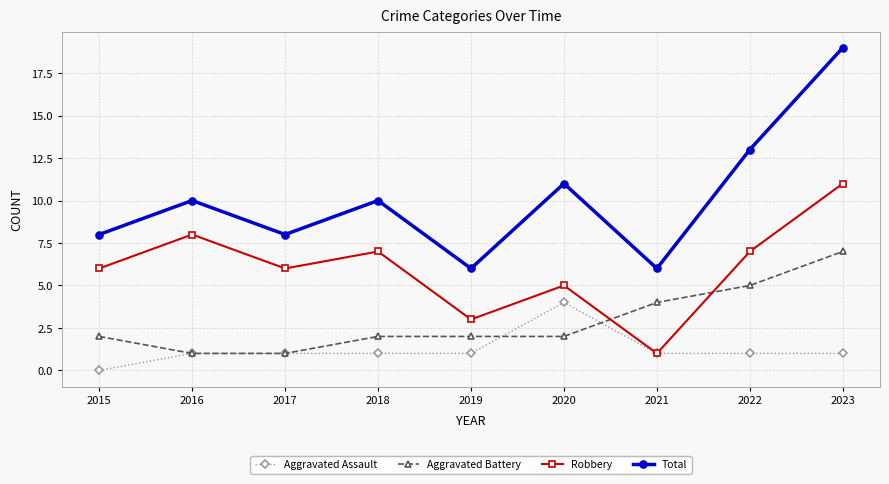

Does the chart have visible grid lines?

Yes